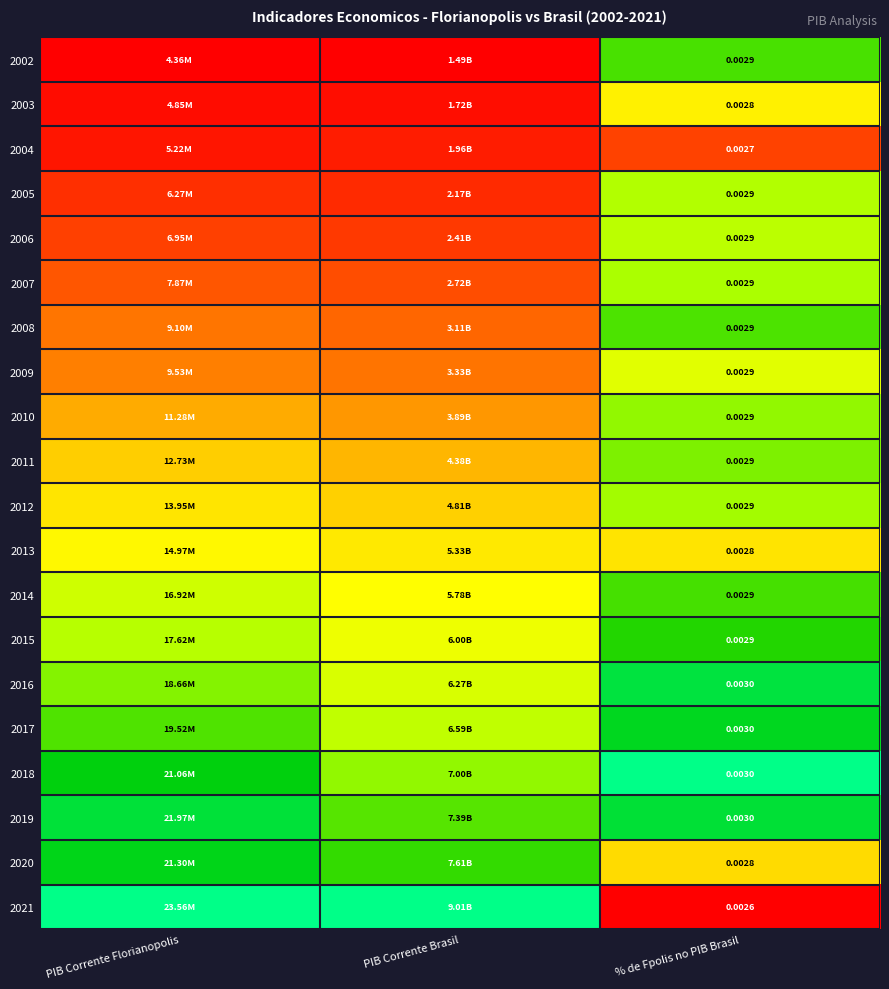

Which series has the widest spread of values?

2021